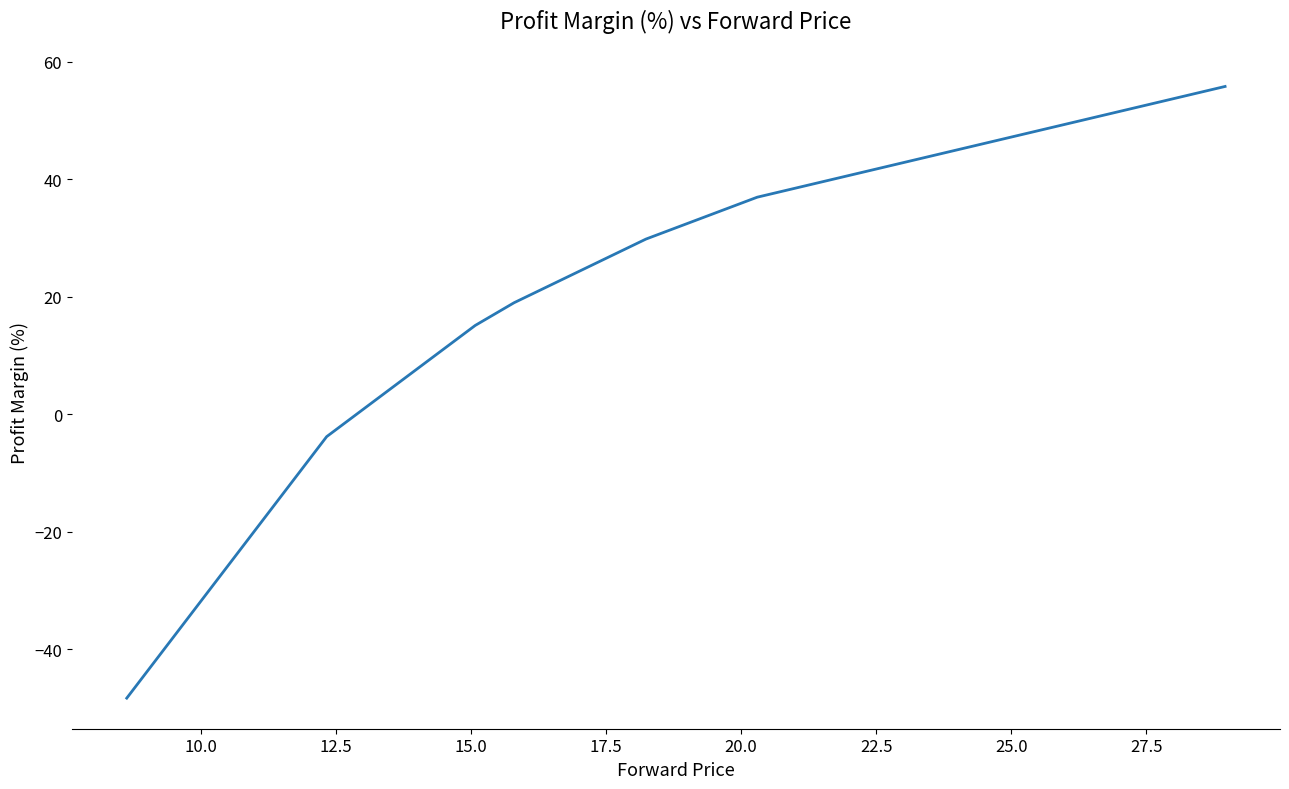

What is the average value?

14.9